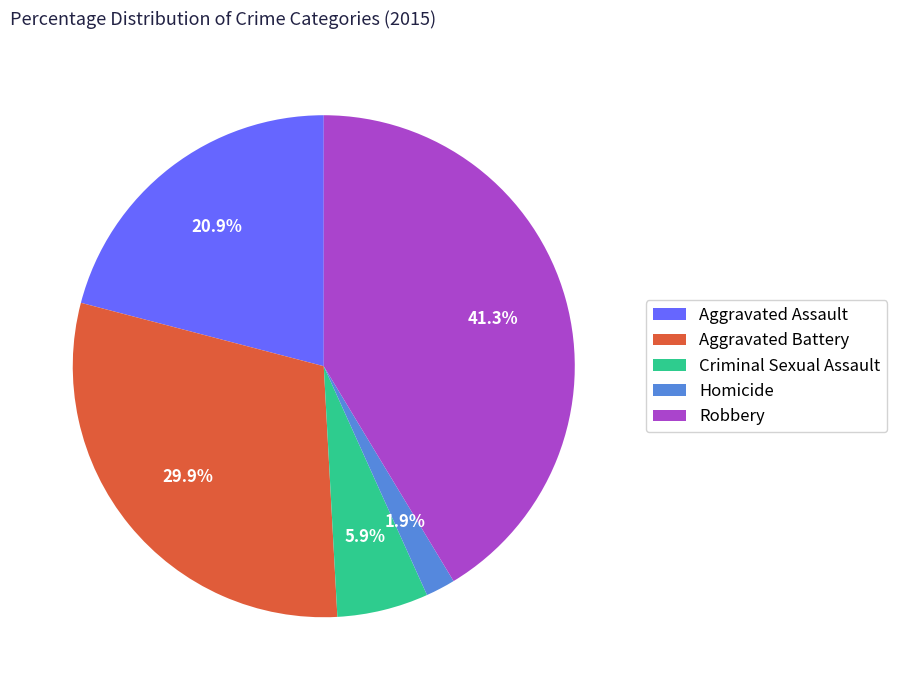

What portion of the pie excludes Homicide?

98.1%